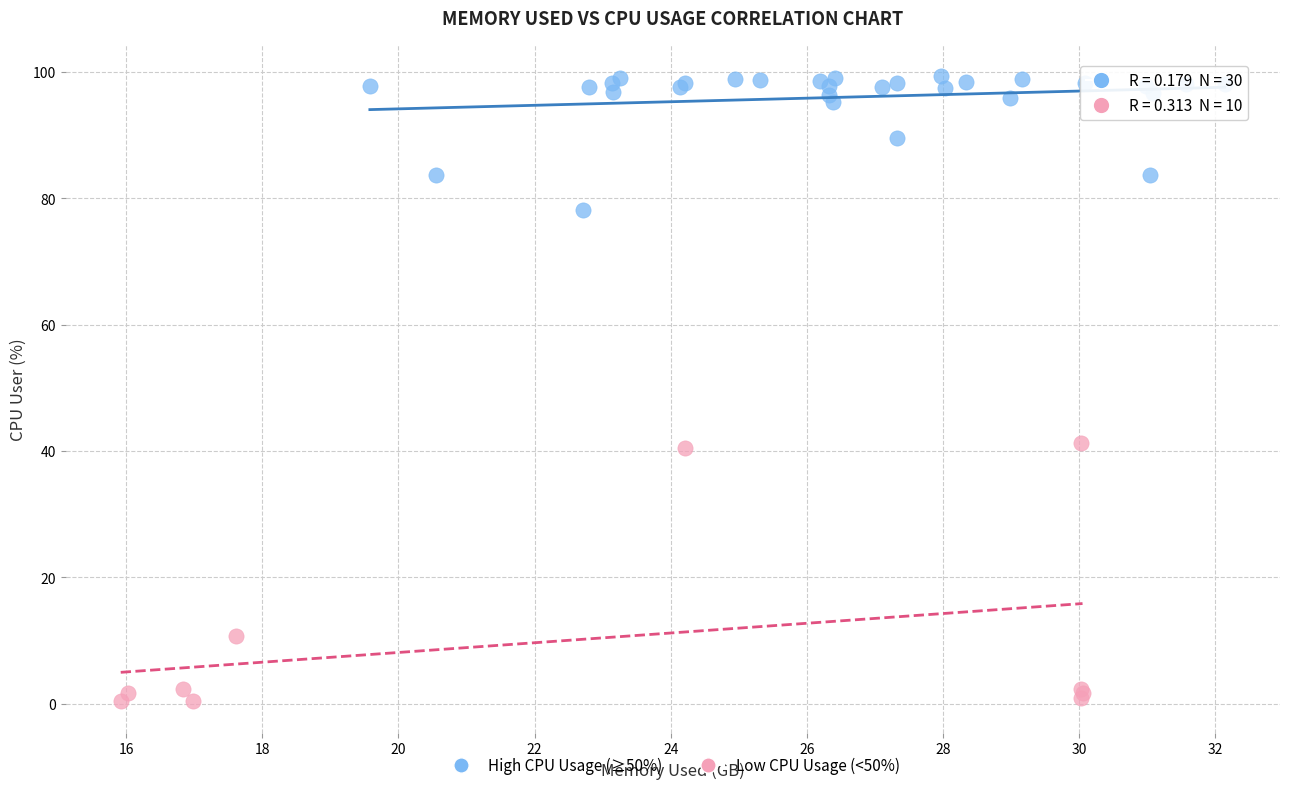

Which series reaches the maximum Y coordinate?

High CPU Usage (≥50%)